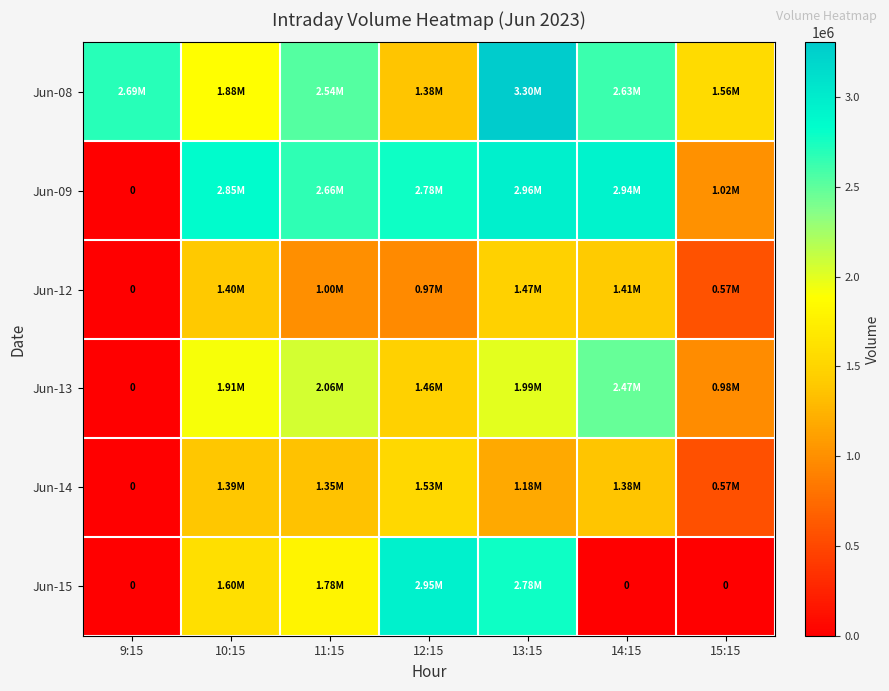

Which series has the largest range (max minus min)?

Jun-09